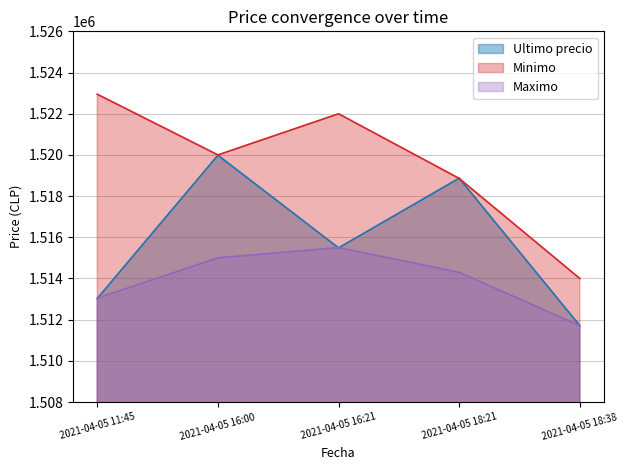

What is the value of the Maximo point at the 3rd from the left?

1515497